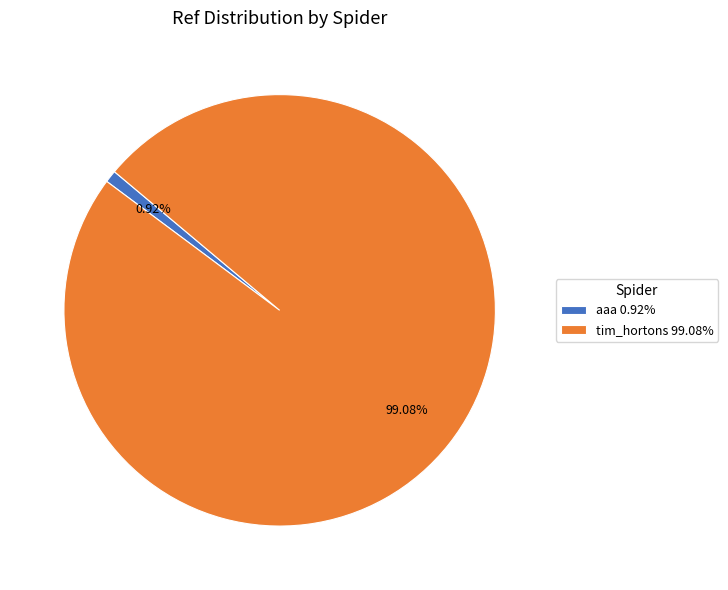

Which slice is the largest?

tim_hortons